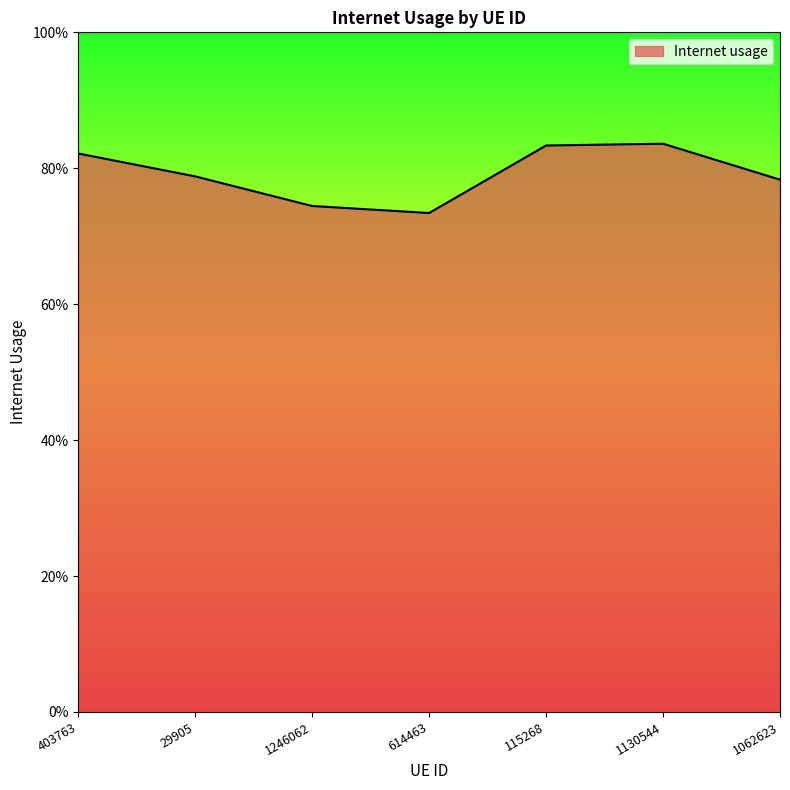

Is this an area chart (filled region under the line)?

Yes